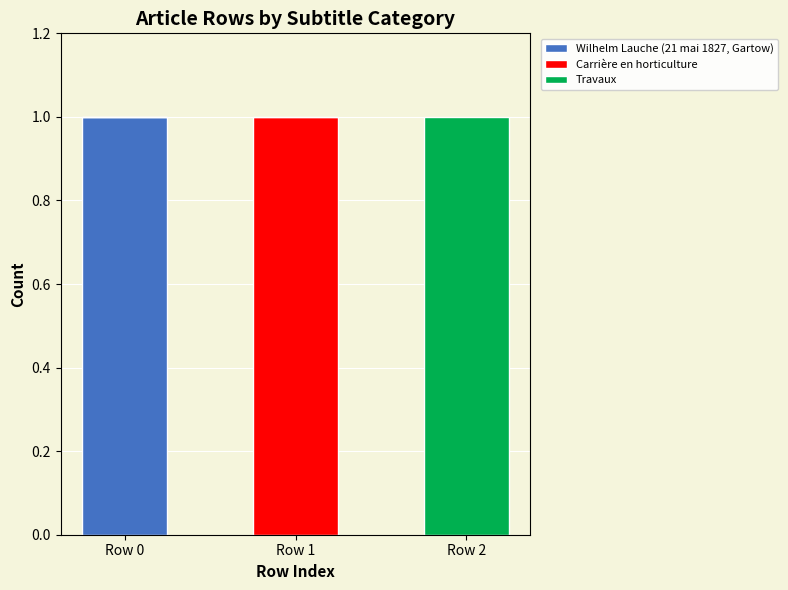

The value of Wilhelm Lauche (21 mai 1827, Gartow) at Row 0 is 1. True or false?

True